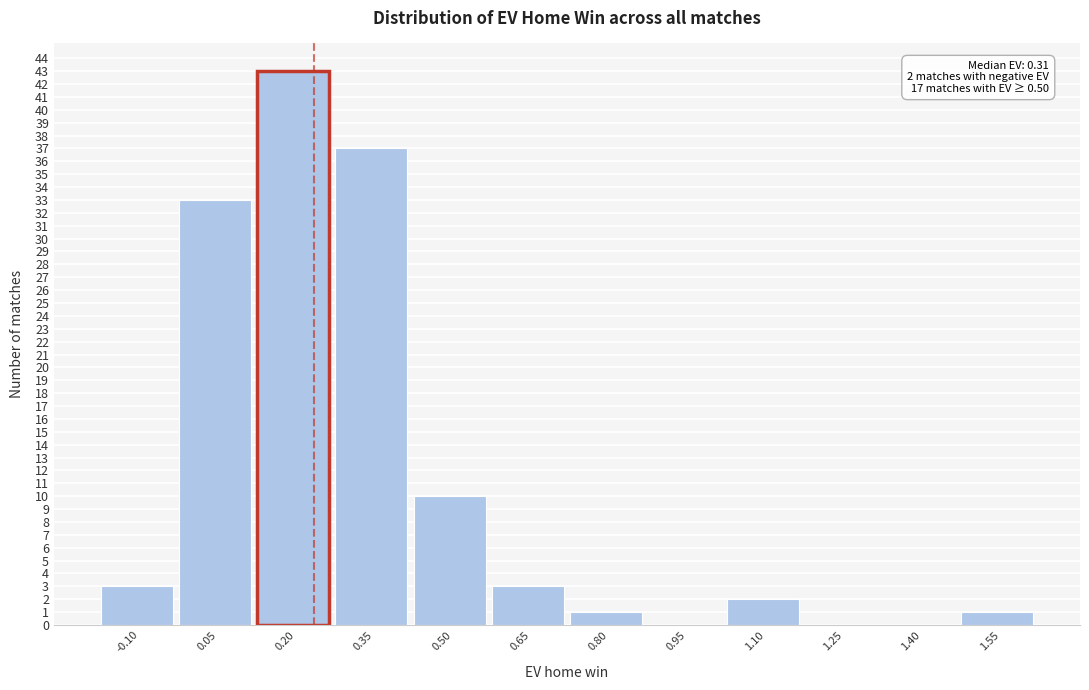

Reading left to right, extract all data points from this chart.

-0.10=3	0.05=33	0.20=43	0.35=37	0.50=10	0.65=3	0.80=1	0.95=0	1.10=2	1.25=0	1.40=0	1.55=1